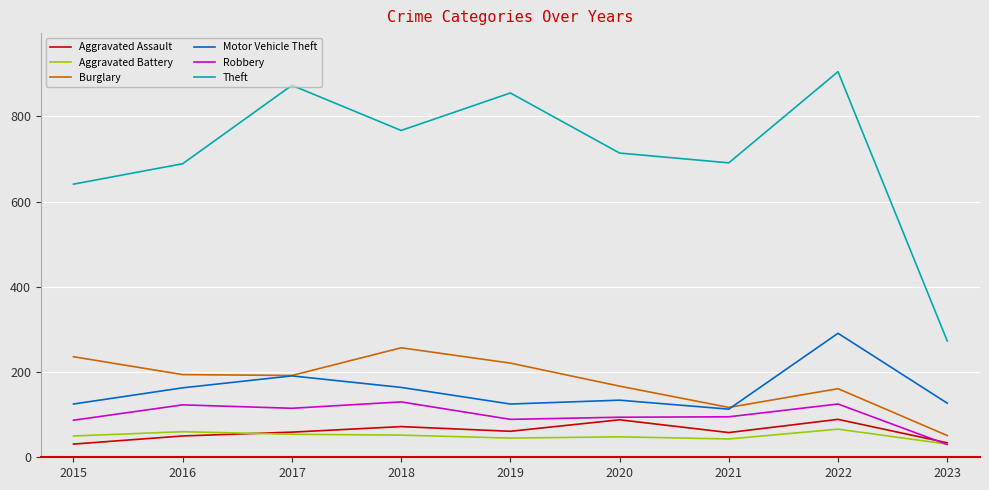

True or false: Burglary and Theft cross at least once.

False